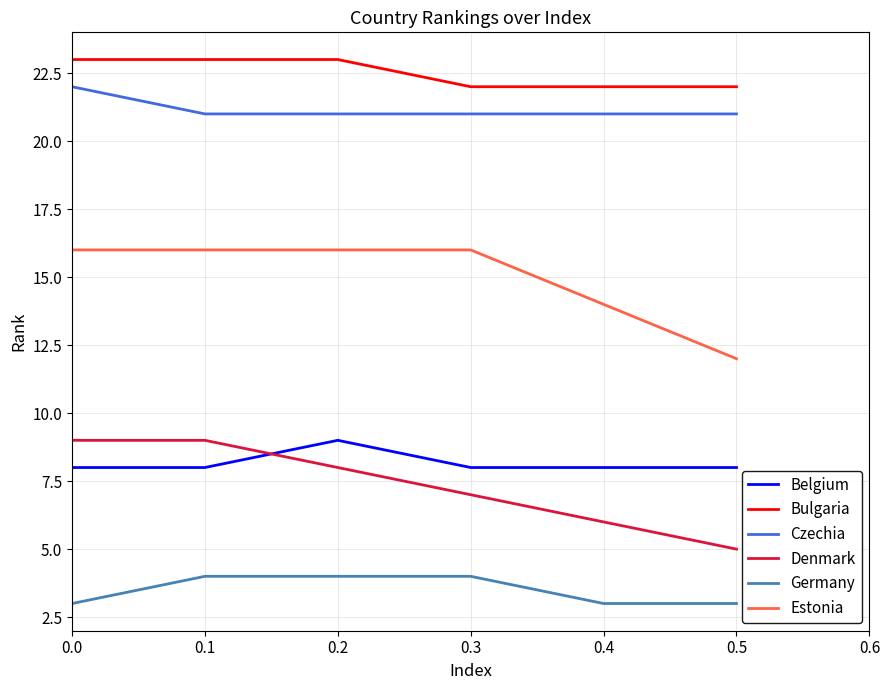

How many lines are shown in the chart?

6